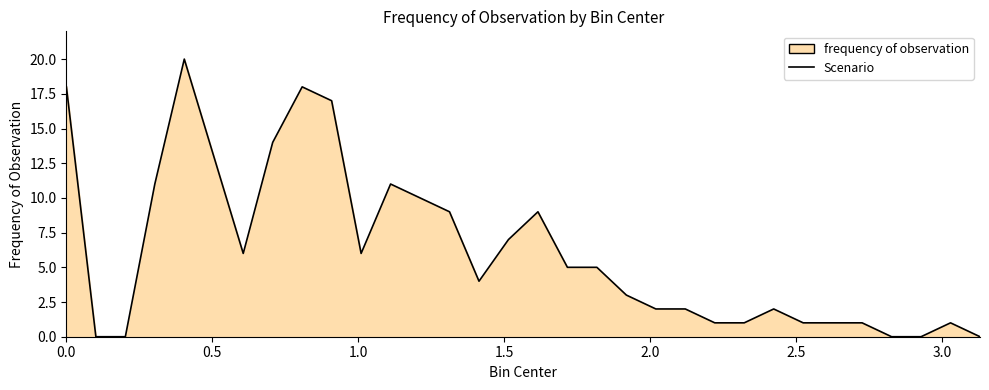

What is the greatest value displayed?

20